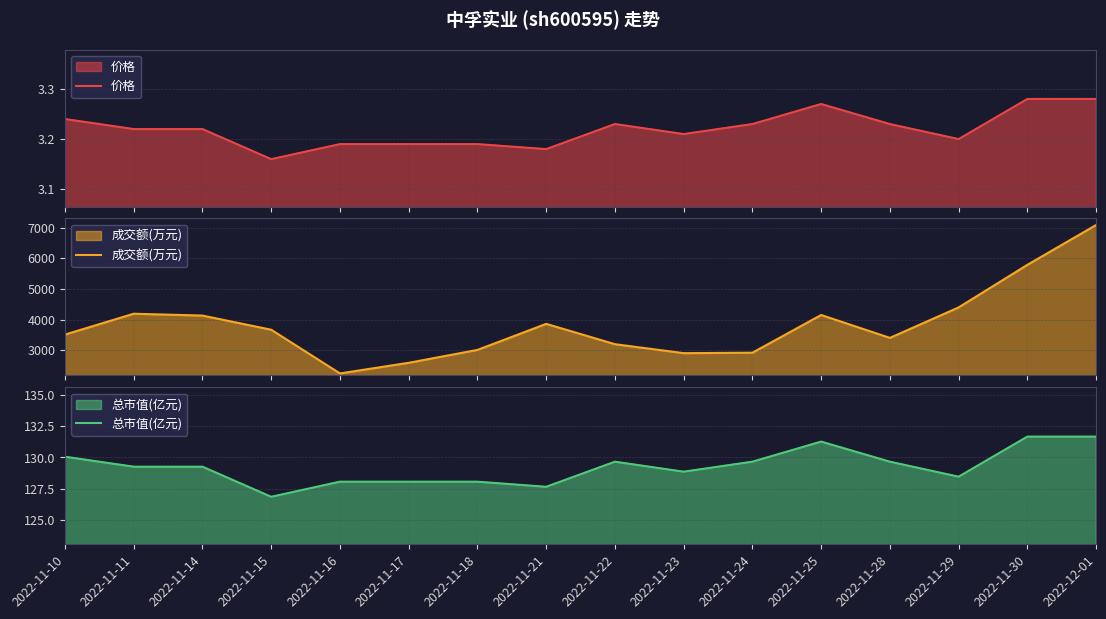

In 价格, how many points are higher than both neighbors (excluding endpoints)?

2